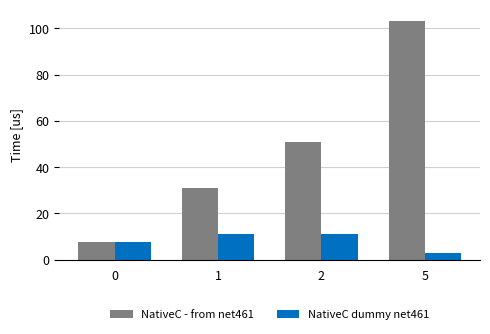

Which series has the widest spread of values?

NativeC - from net461